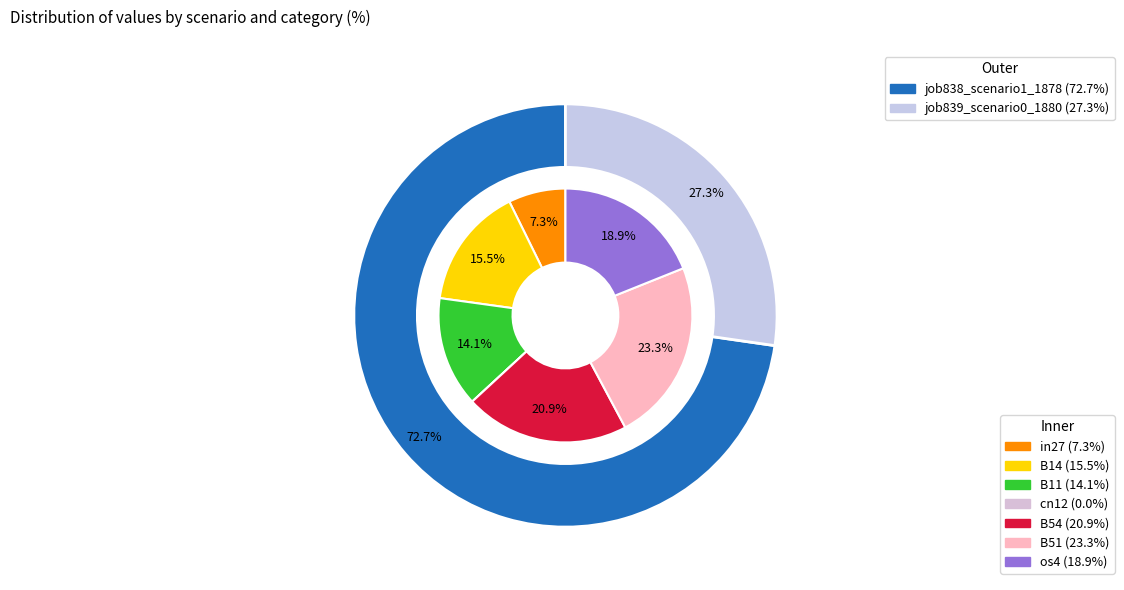

True or false: os4 accounts for 33% of the total.

False